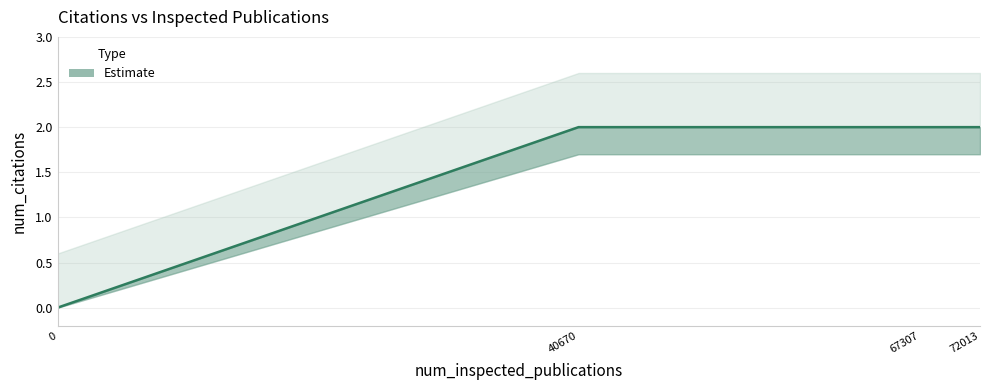

What is the sum of the values at 0 and 40670?

2